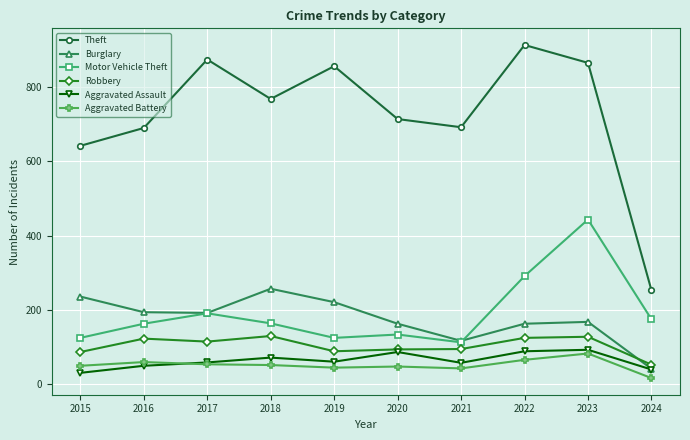

True or false: Aggravated Battery and Theft cross at least once.

False